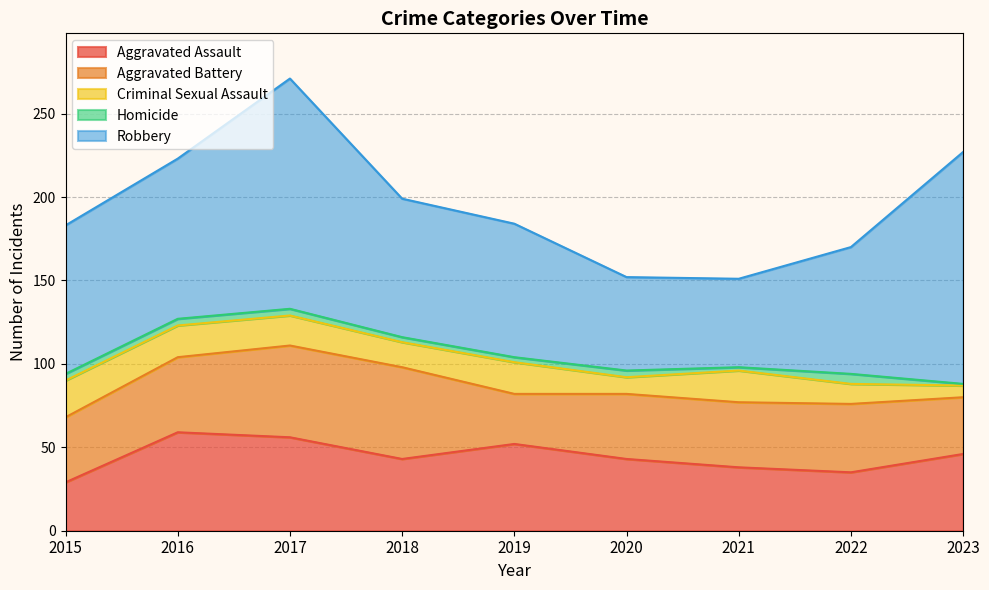

How many interior local peaks does the Robbery series have?

1